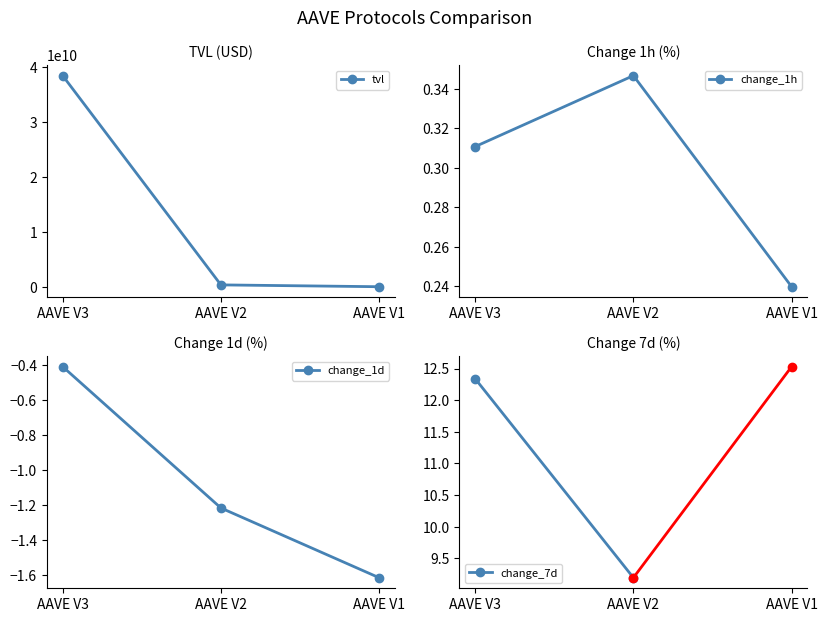

What is the maximum value shown in the chart?

38479519776.4